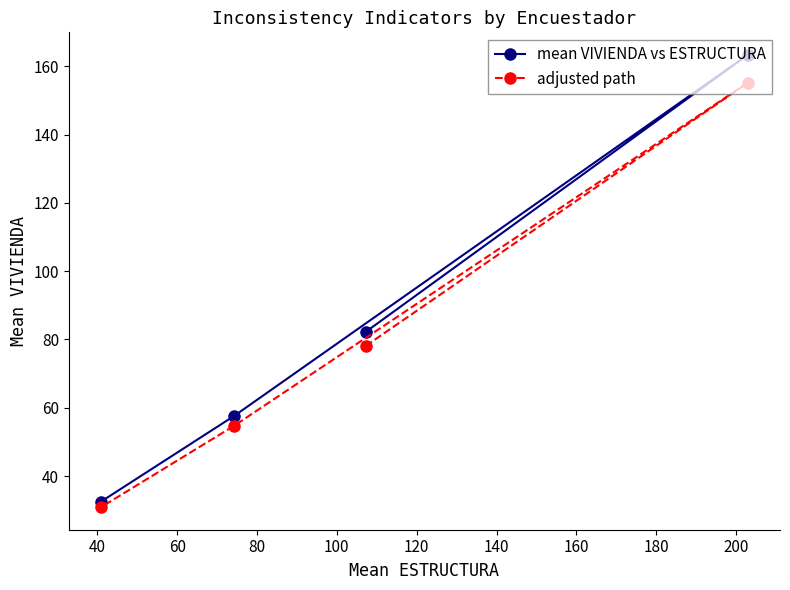

Reading left to right, extract all data points from this chart.

mean VIVIENDA vs ESTRUCTURA: 32.5	57.7	82.2	163.3
adjusted path: 30.9	54.8	78.1	155.2